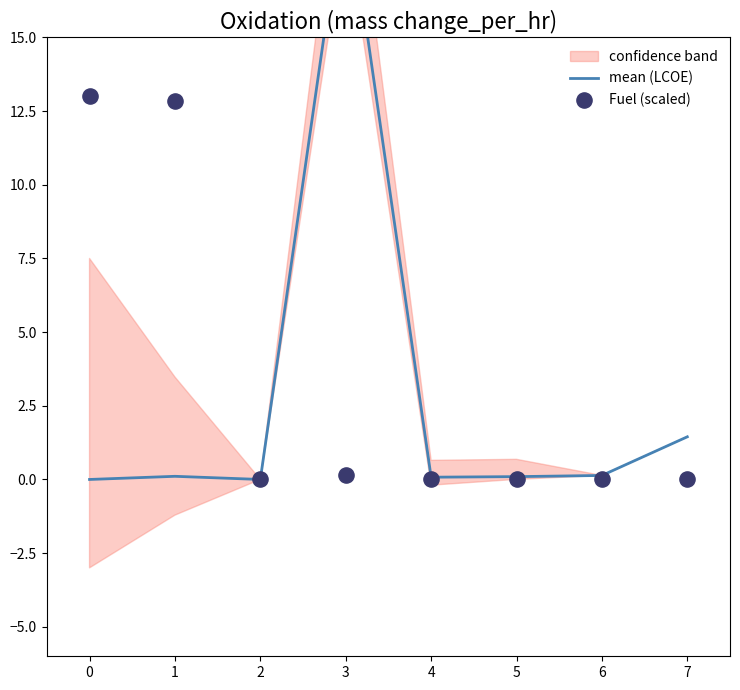

Which series has the largest total across all categories?

Fuel (scaled)